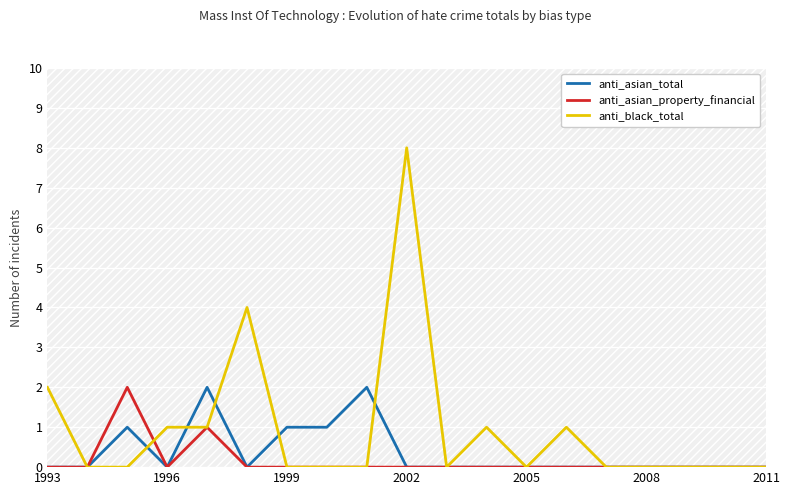

Rank the series by their maximum value, from highest to lowest.

anti_black_total, anti_asian_total, anti_asian_property_financial